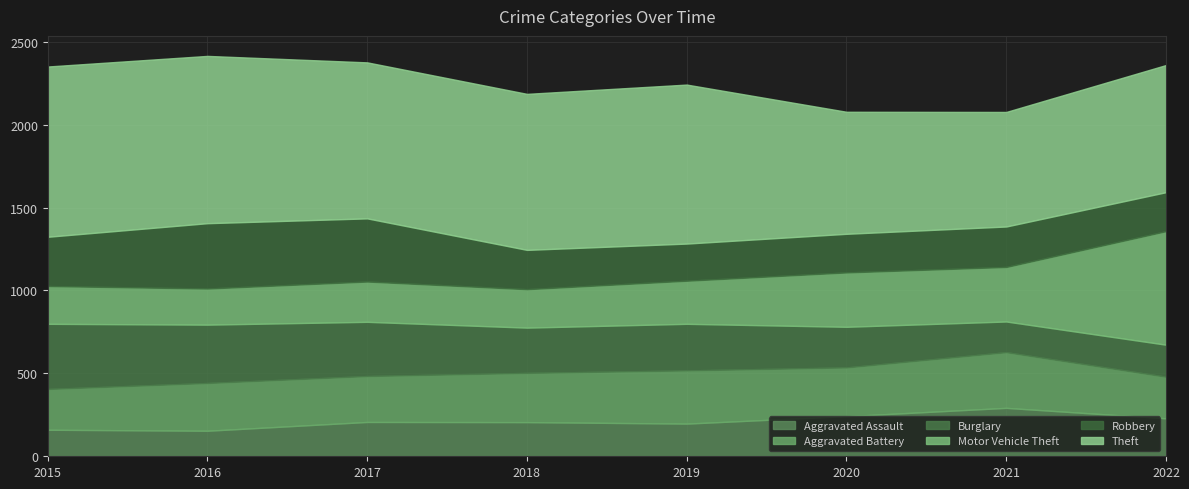

Between which two adjacent categories do Robbery and Aggravated Assault first intersect?

2019 and 2020